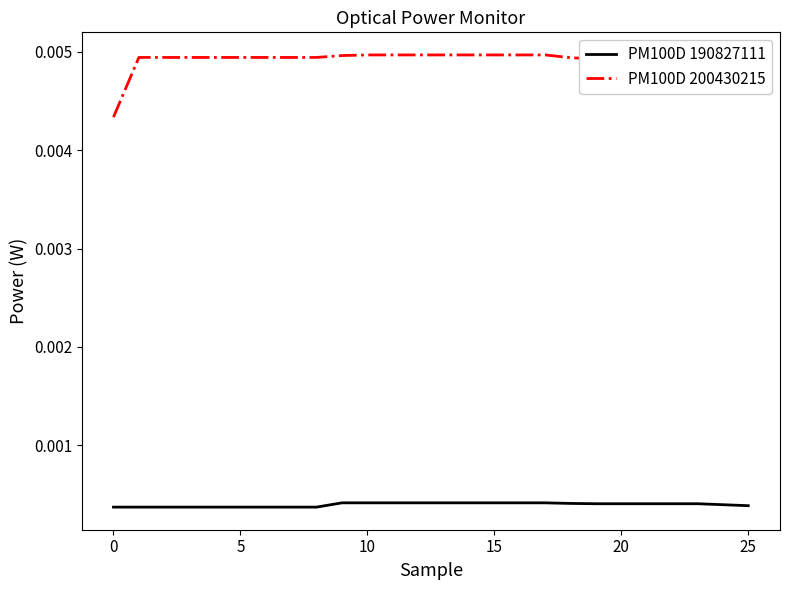

What is the sum of all PM100D 200430215 values?

0.1